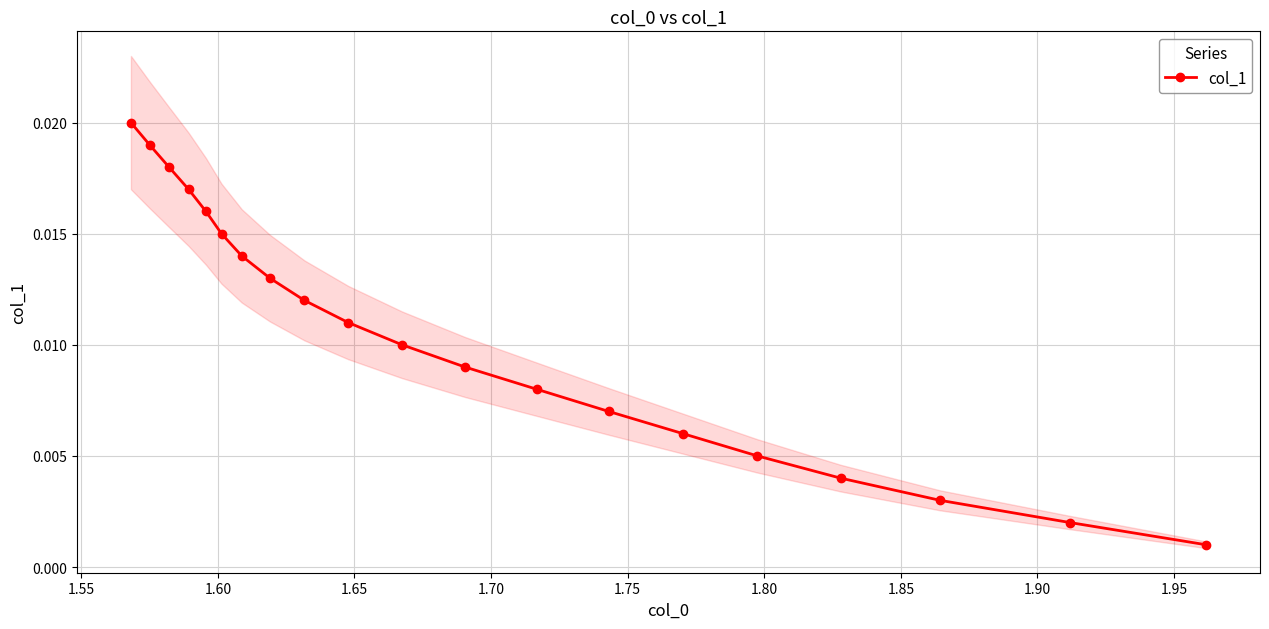

The chart shows a value of 0.0 at 1.60. True or false?

True